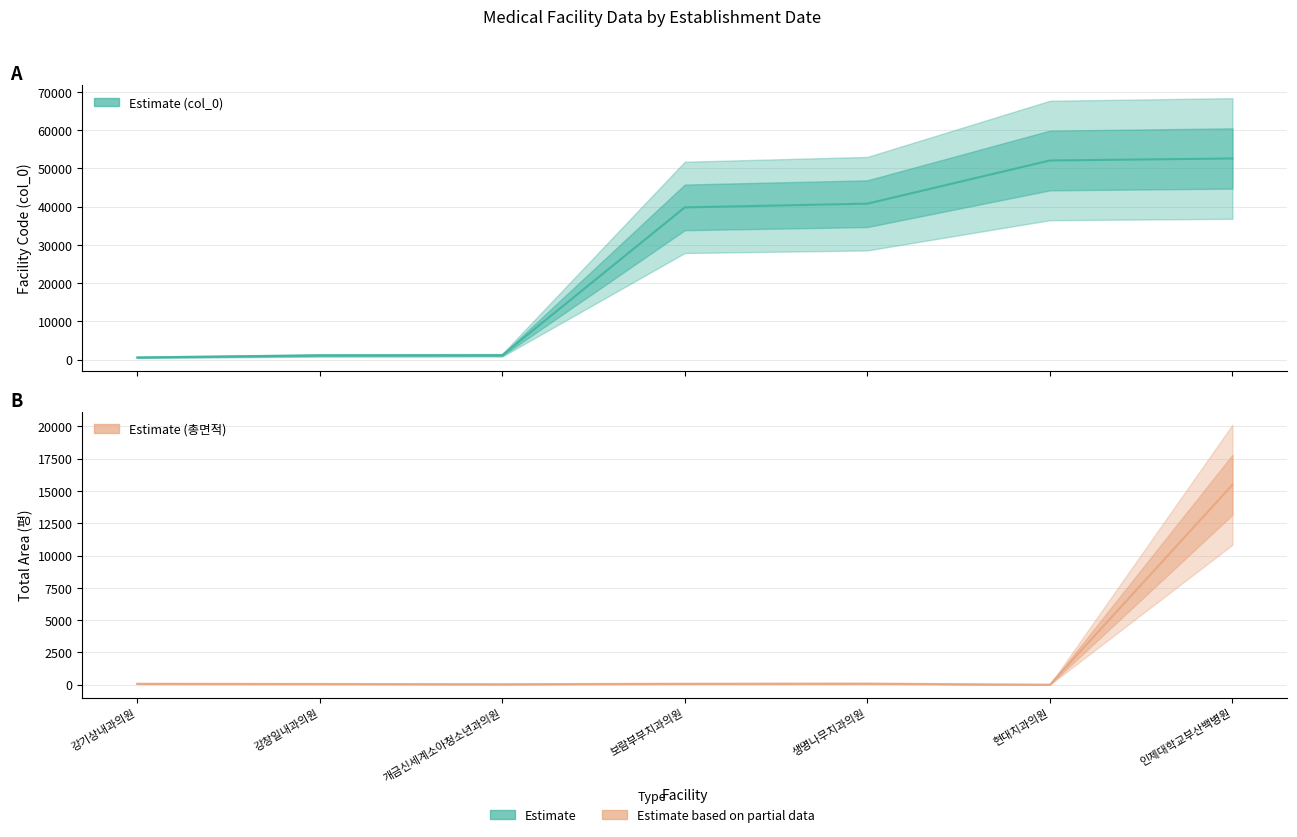

What is the sum of all 총면적(평) (Estimate) values?

15799.9